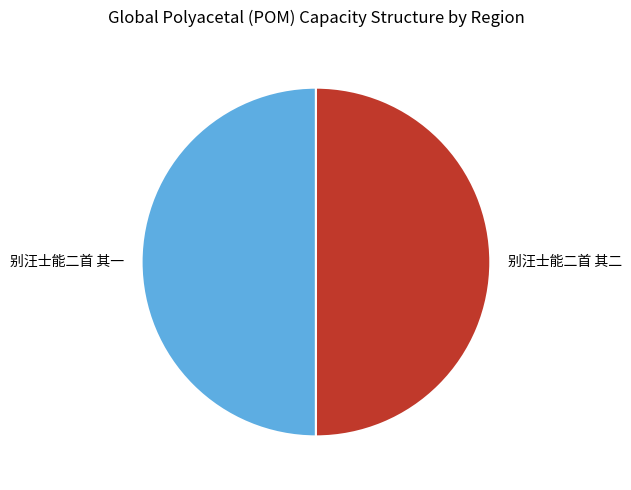

What is the ratio of the value at 别汪士能二首 其一 to the value at 别汪士能二首 其二?

1.0